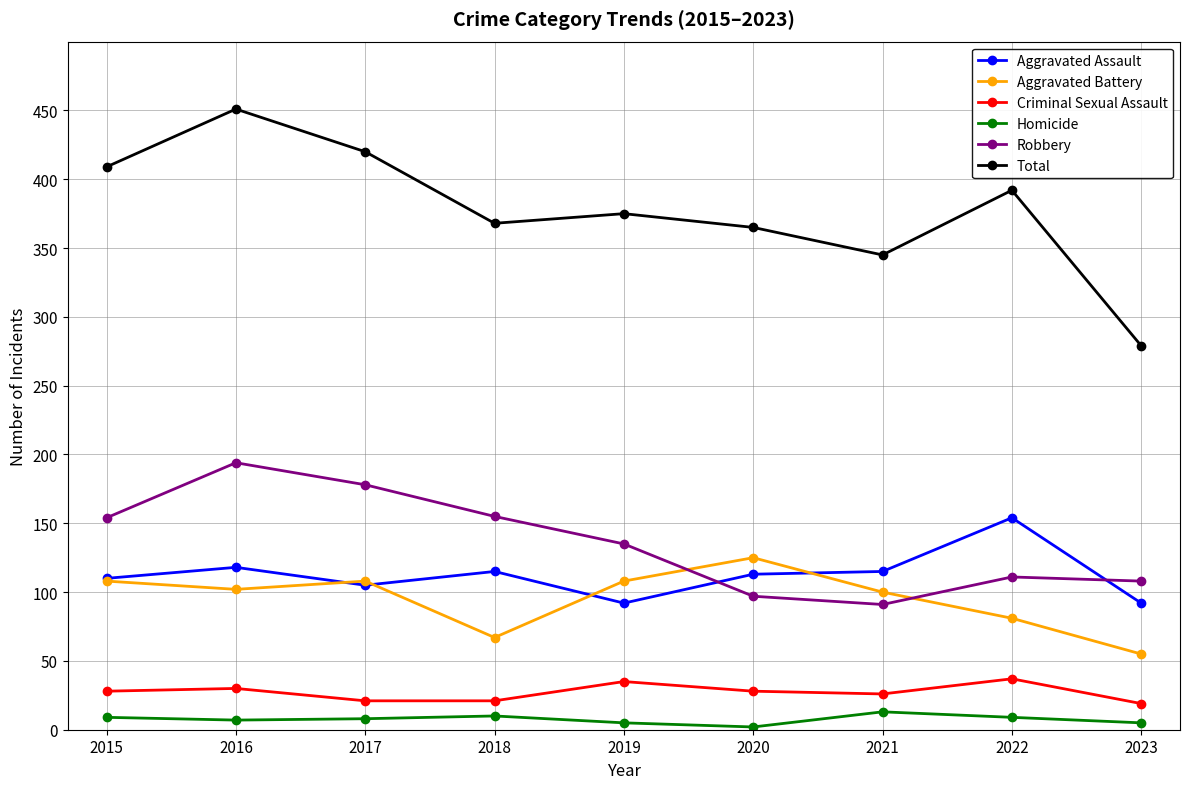

The Criminal Sexual Assault series shows 37 at 2022. True or false?

True